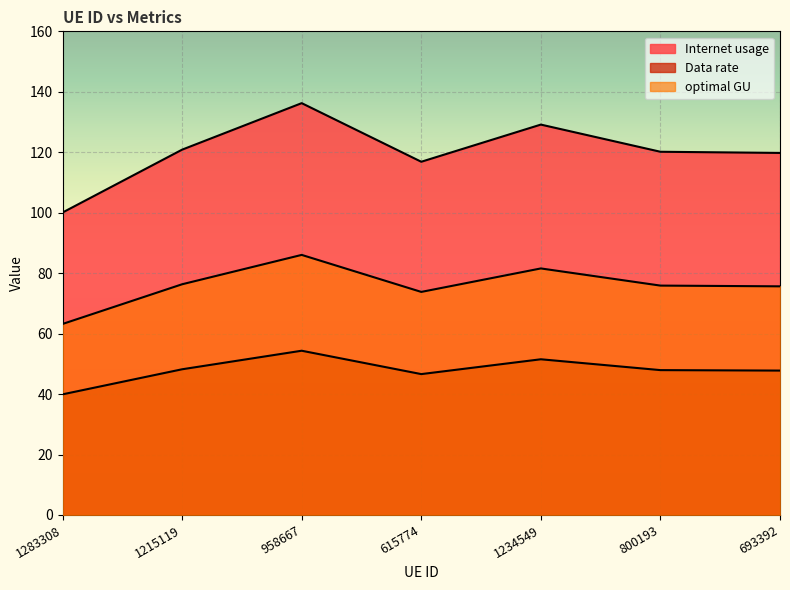

True or false: Internet usage has a value of 230.8 at 1234549.

False